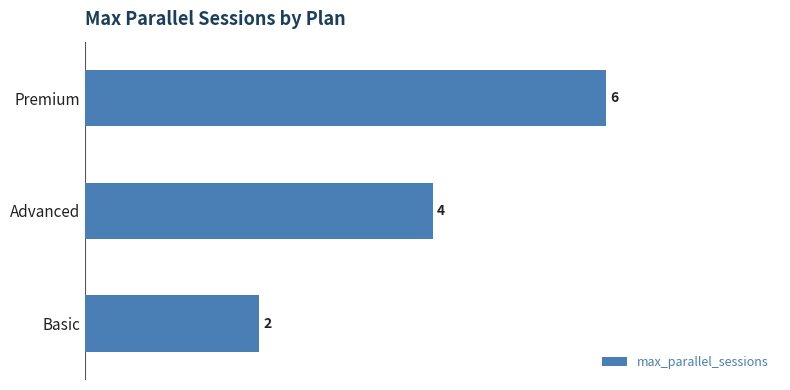

What is the maximum value shown in the chart?

6